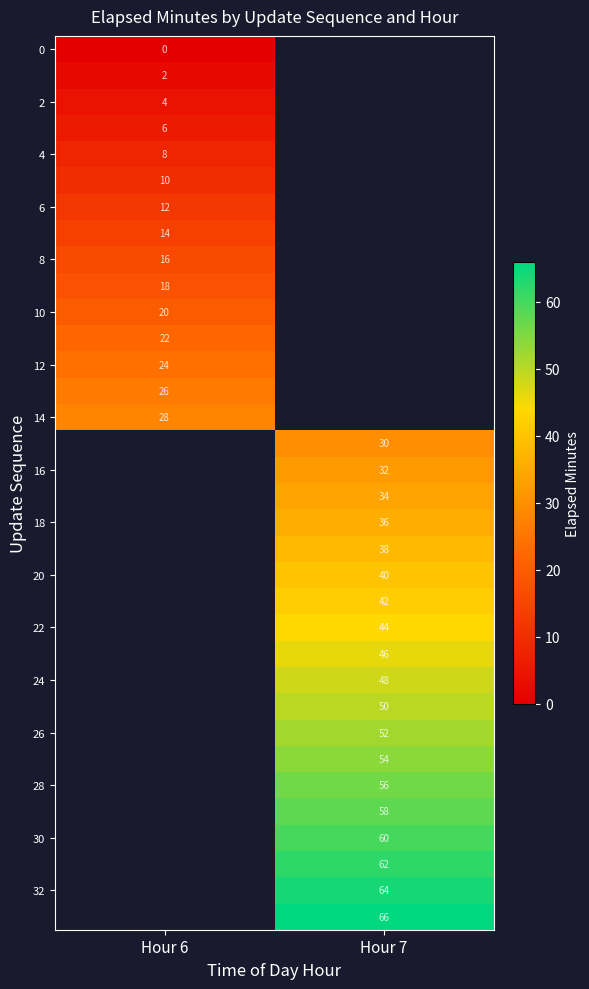

True or false: 26 has a value of 23 at Hour 7.

False